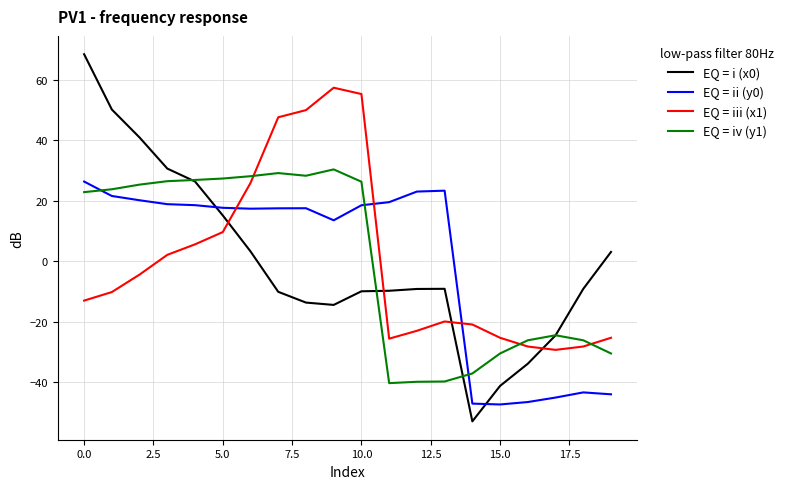

How many values in EQ = iii (x1) are below zero?

12